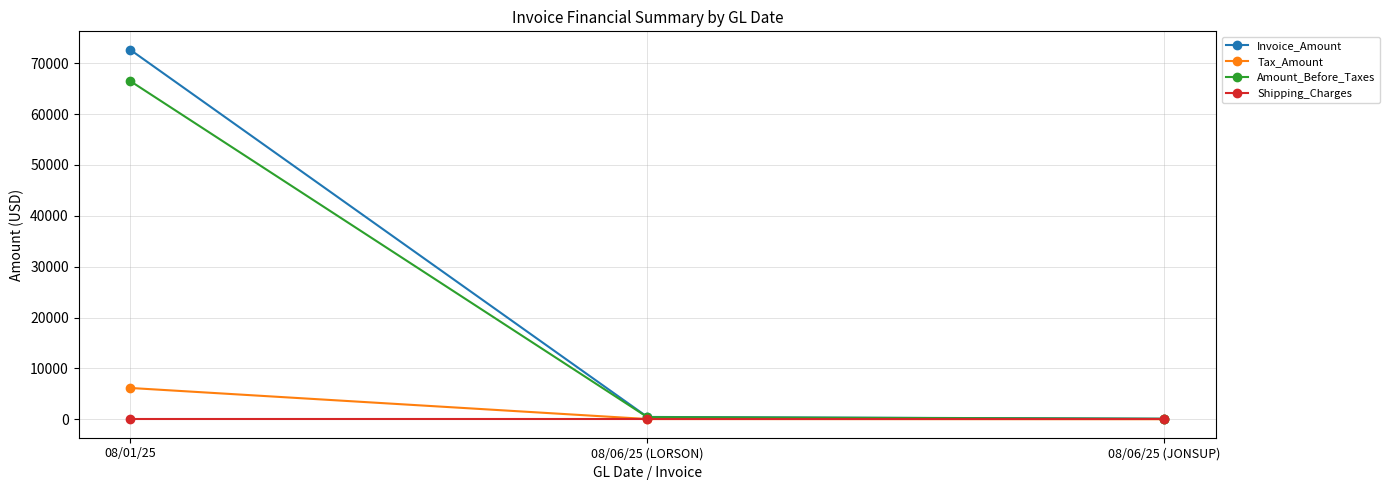

At which category is the sum across all series the highest?

08/01/25